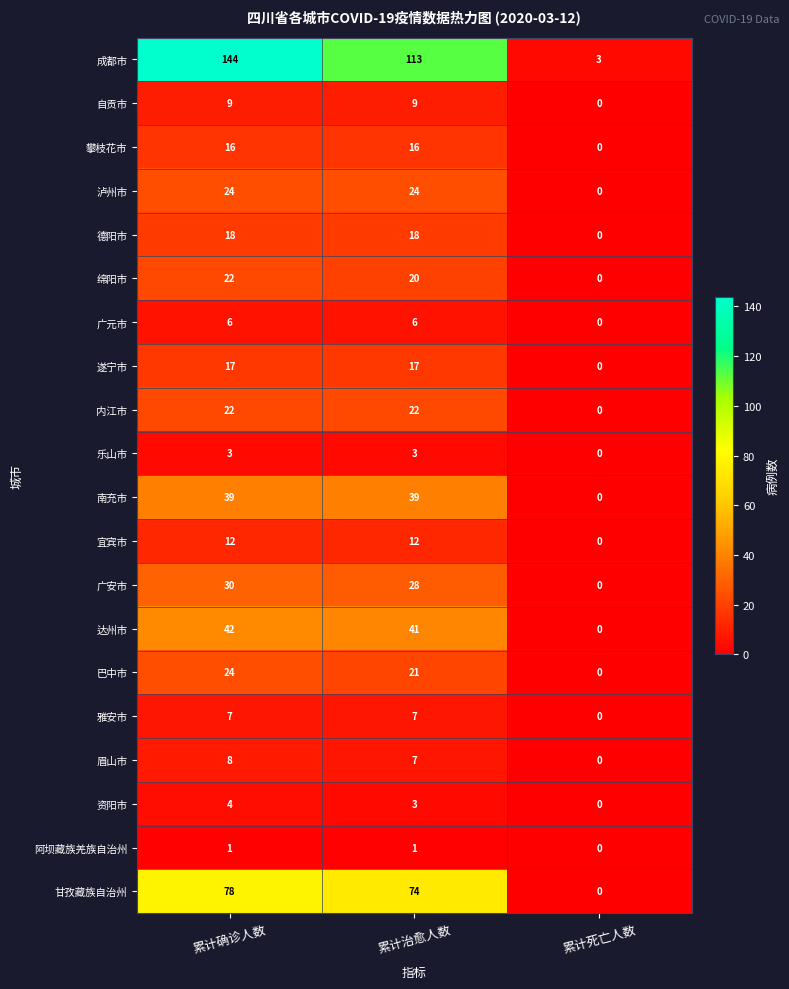

What is the sum of the 达州市 values at 累计确诊人数 and 累计死亡人数?

42